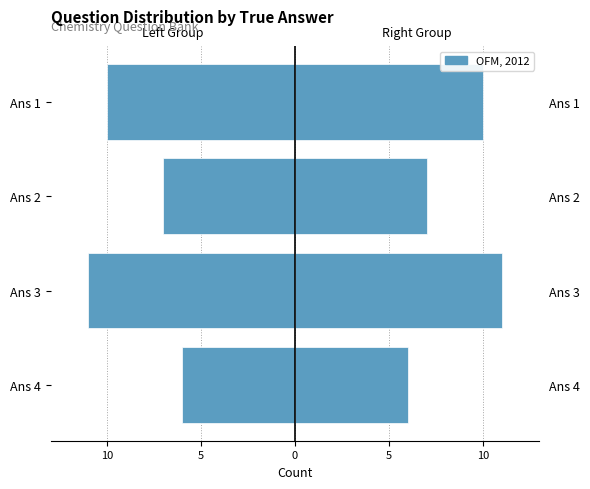

How many values are below -7?

2